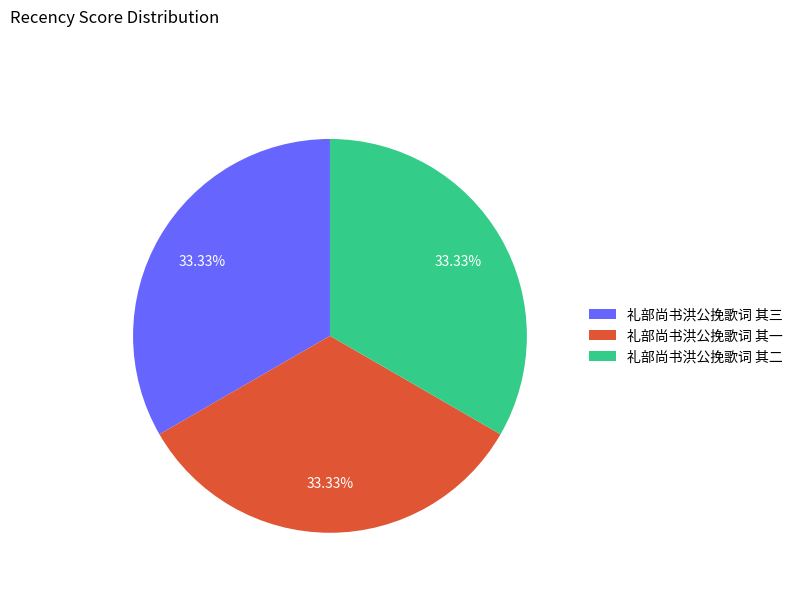

What percentage is the 礼部尚书洪公挽歌词 其二 slice, to the nearest percent?

33%